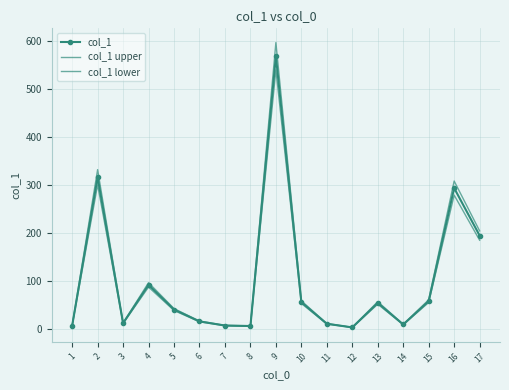

Which series has the largest total across all categories?

col_1 upper